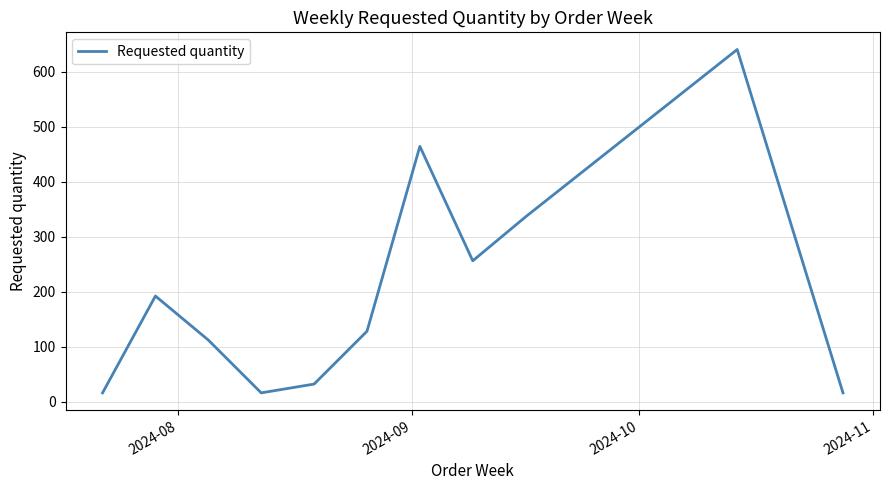

Does the chart display data point markers on the line(s)?

No